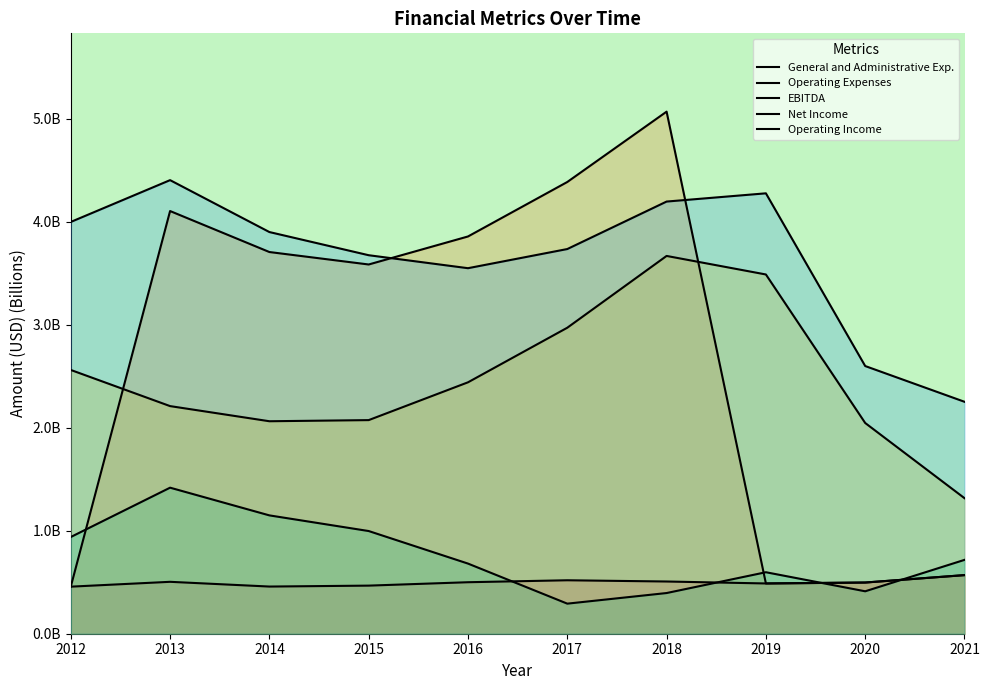

Where is Net Income nearest to the value 0?

2017